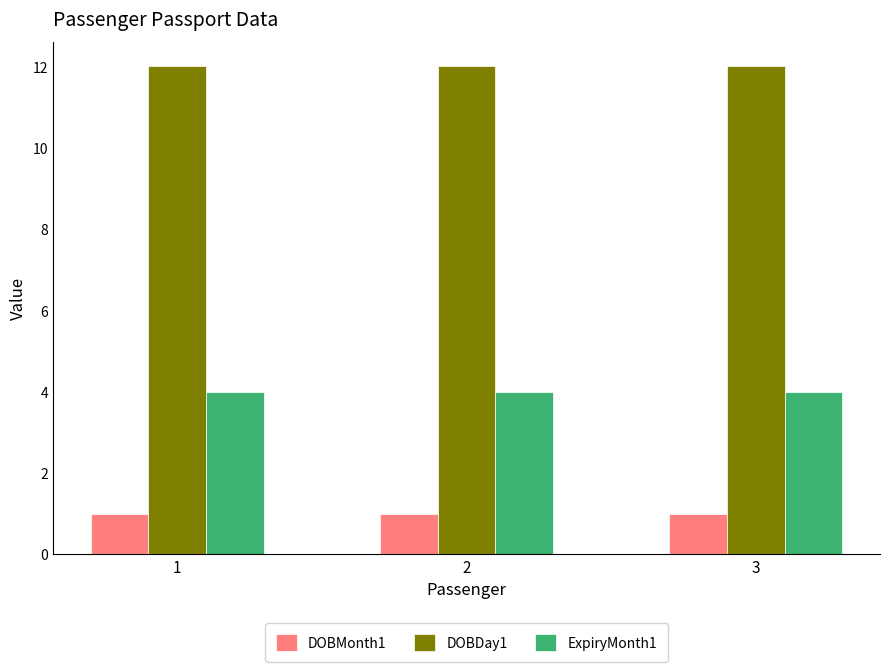

Reading left to right, what are all the values shown in this chart?

DOBMonth1: 1	1	1
DOBDay1: 12	12	12
ExpiryMonth1: 4	4	4